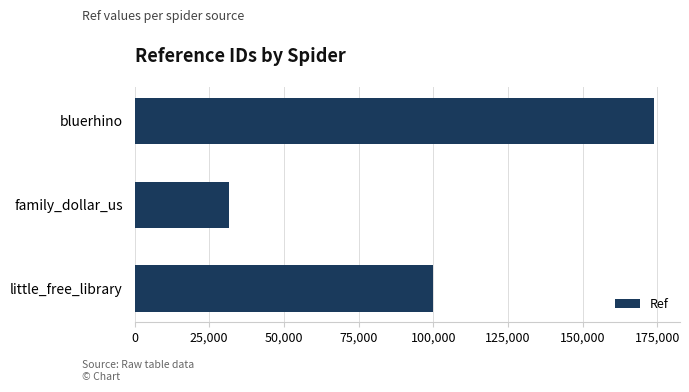

True or false: the data shows 47976 at family_dollar_us.

False